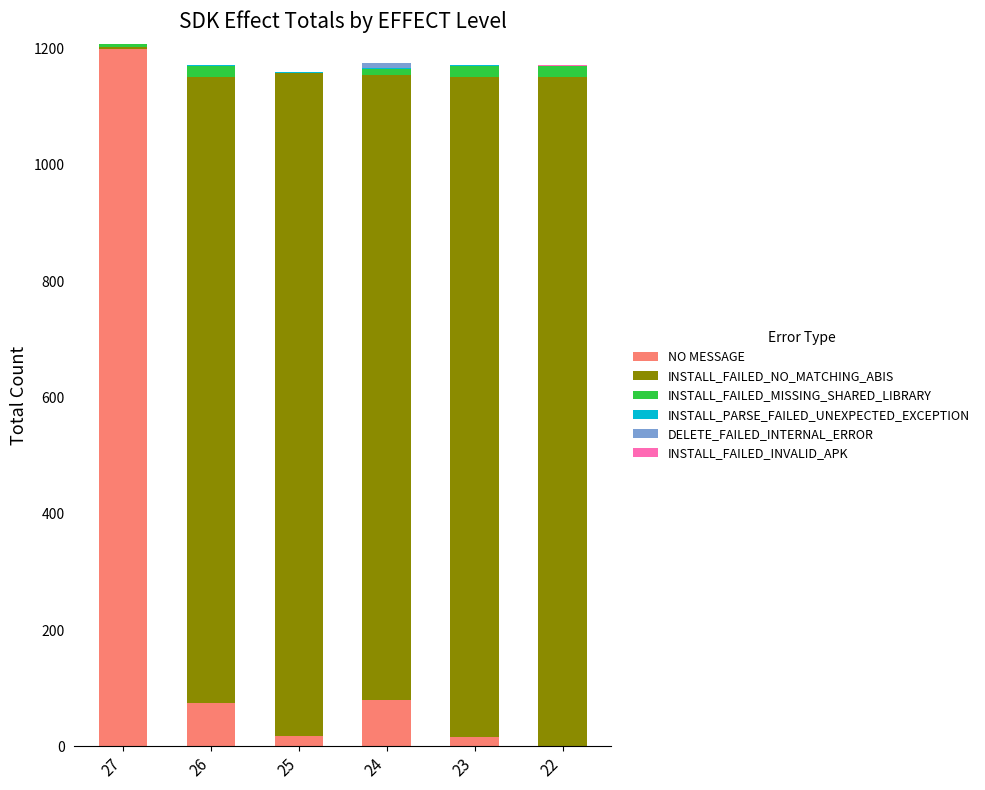

What is the maximum value for NO MESSAGE?

1199